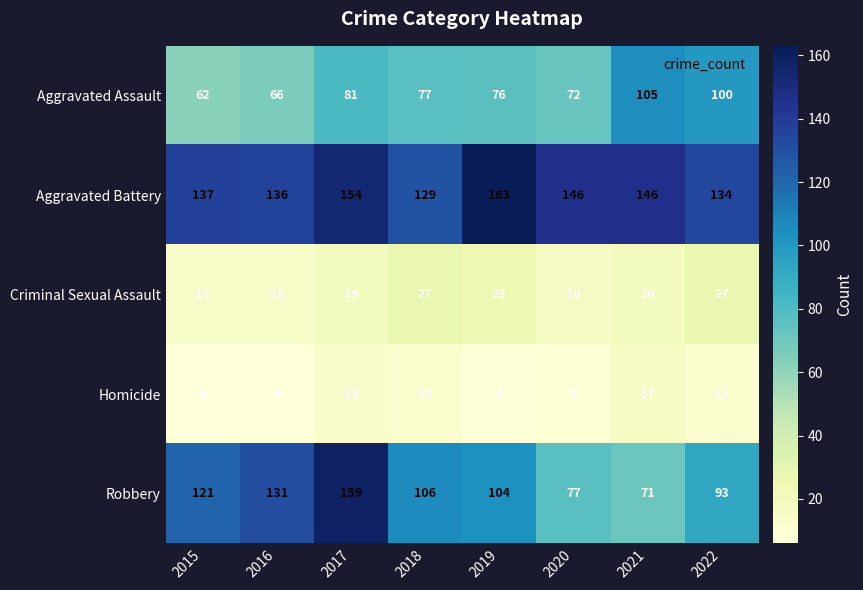

Is it true that Homicide equals 12 at 2018?

True